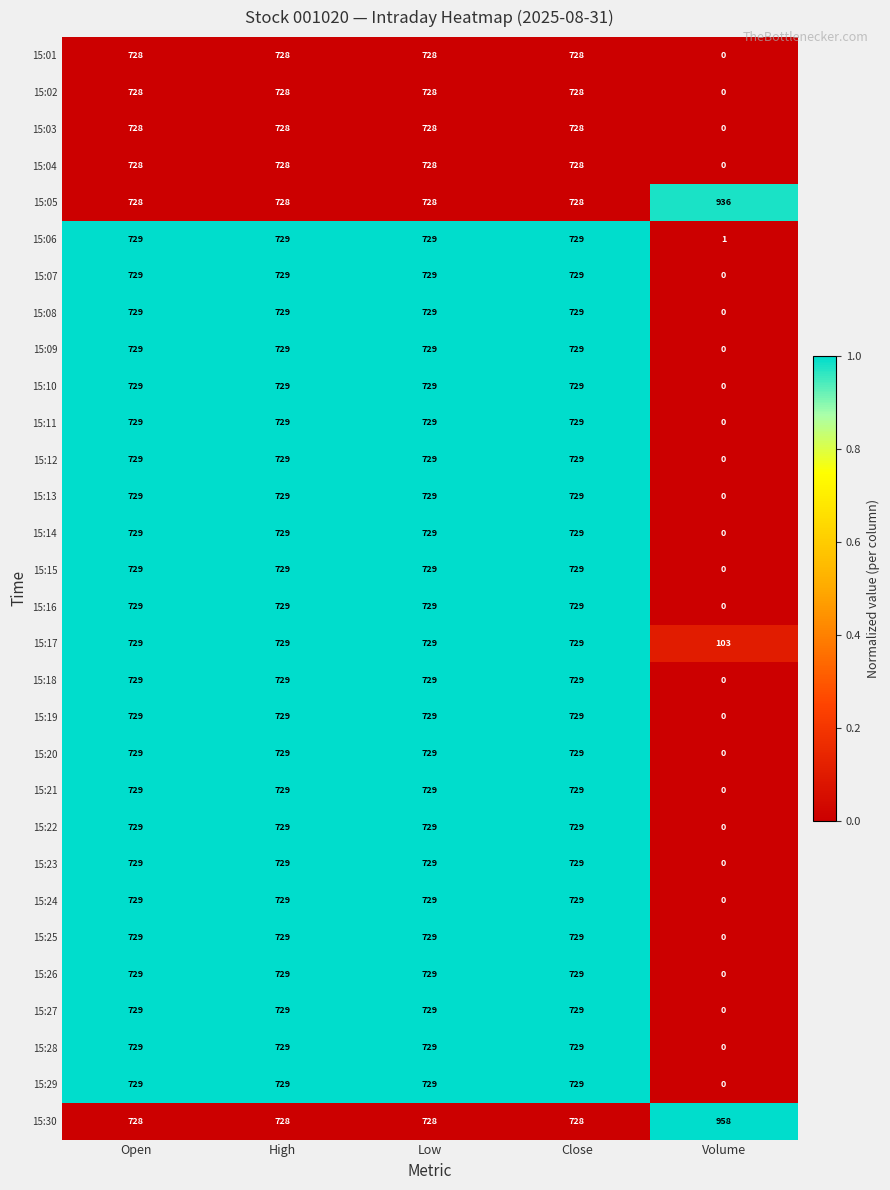

Which category has the lowest value in the 15:08 series?

Volume